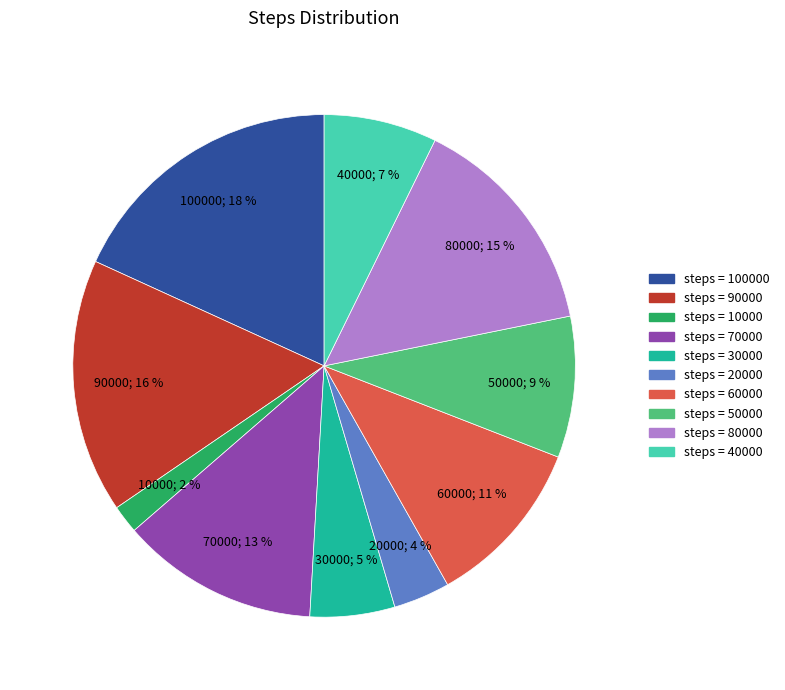

Is there a majority slice in this chart?

No